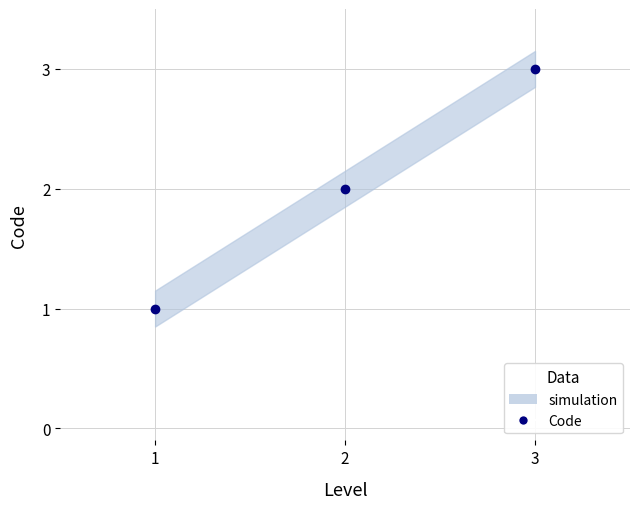

Between 3 and 2, which is larger?

3